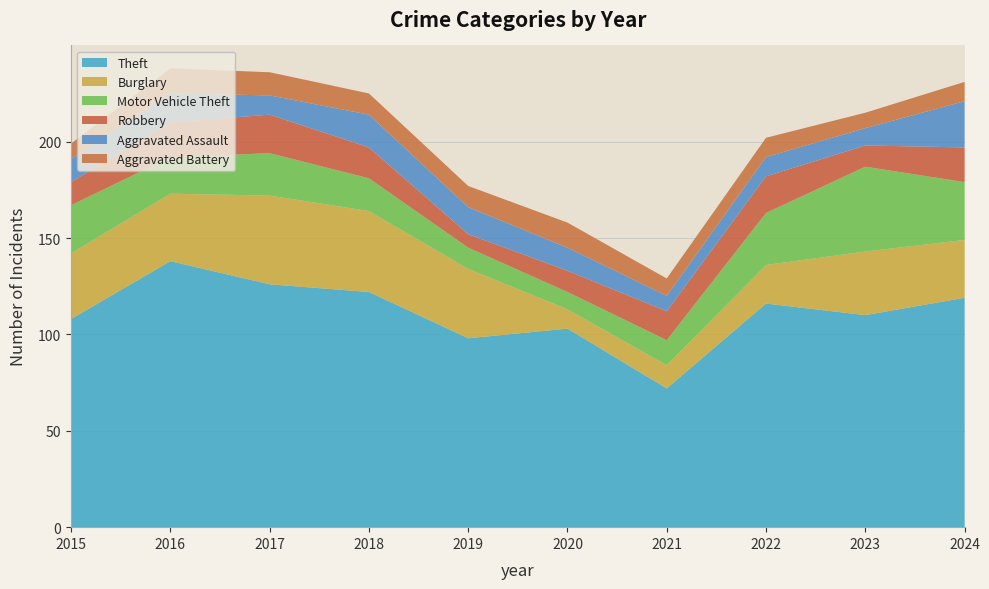

Reading right to left, transcribe all the data shown in this chart.

Theft: 2024=119	2023=110	2022=116	2021=72	2020=103	2019=98	2018=122	2017=126	2016=138	2015=108
Burglary: 2024=30	2023=33	2022=20	2021=12	2020=10	2019=36	2018=42	2017=46	2016=35	2015=34
Motor Vehicle Theft: 2024=30	2023=44	2022=27	2021=13	2020=9	2019=11	2018=17	2017=22	2016=19	2015=25
Robbery: 2024=18	2023=11	2022=19	2021=15	2020=11	2019=7	2018=16	2017=20	2016=18	2015=12
Aggravated Assault: 2024=24	2023=9	2022=10	2021=8	2020=12	2019=14	2018=17	2017=10	2016=15	2015=12
Aggravated Battery: 2024=10	2023=8	2022=10	2021=9	2020=13	2019=11	2018=11	2017=12	2016=13	2015=8